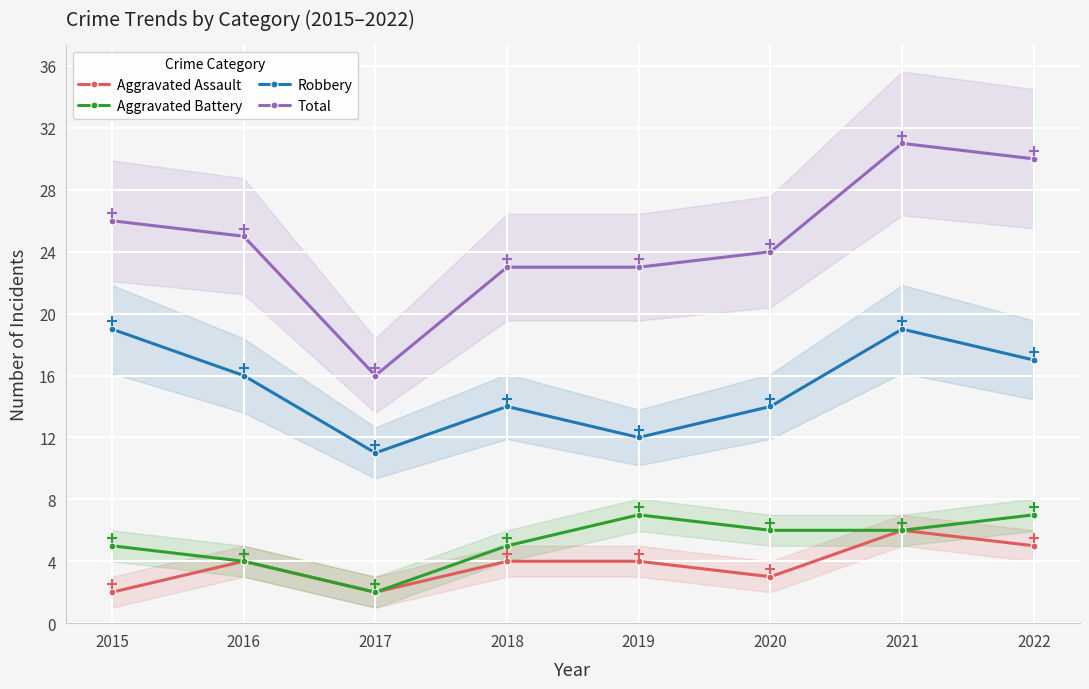

Rank the categories by Total value from highest to lowest.

2021, 2022, 2015, 2016, 2020, 2018, 2019, 2017